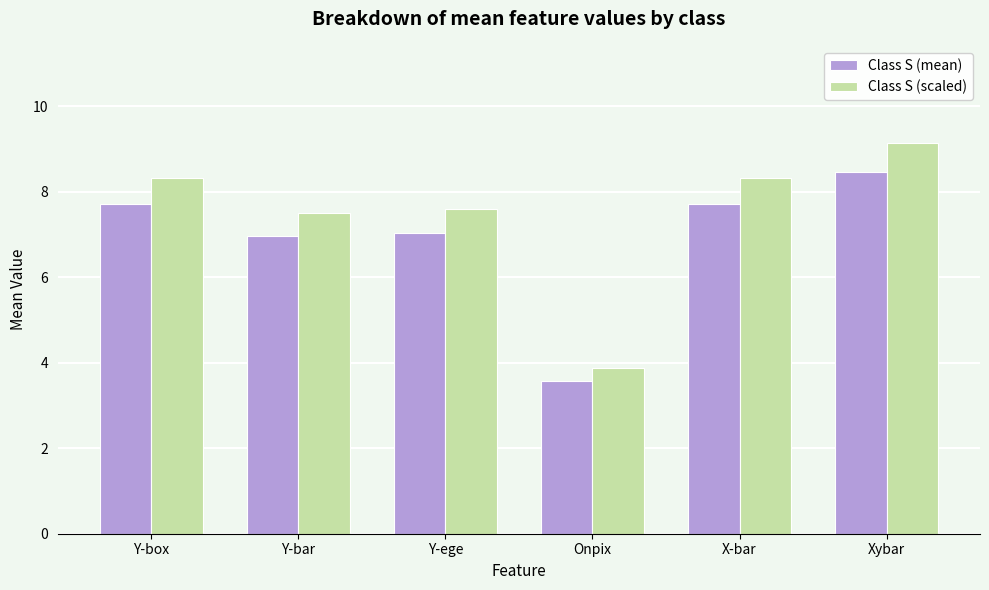

Between Y-ege and X-bar, which series saw the biggest shift?

Class S (scaled)